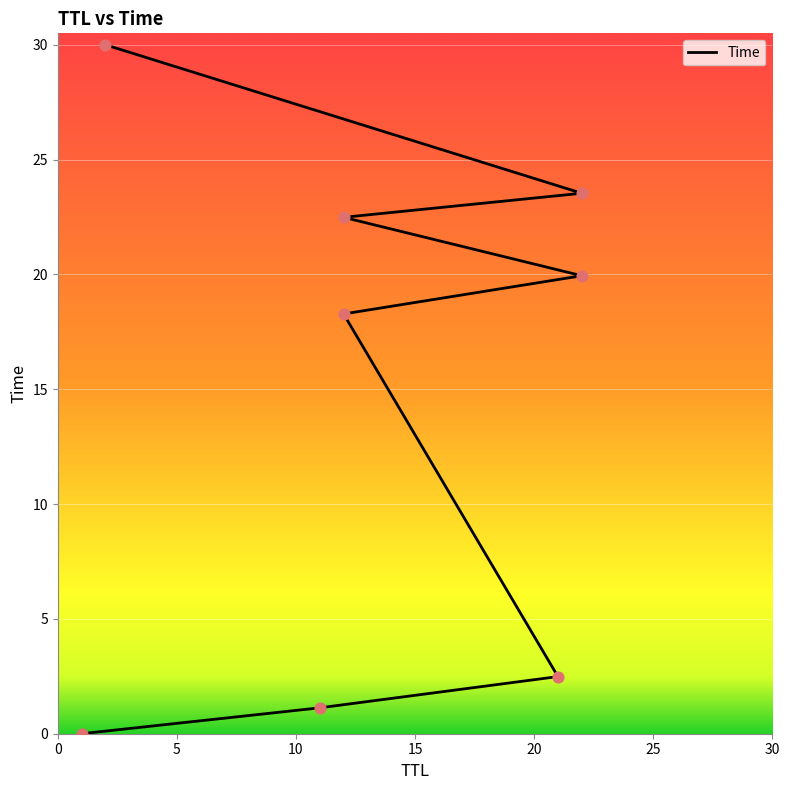

What is the ratio of the value at 22 to the value at 12?

1.1